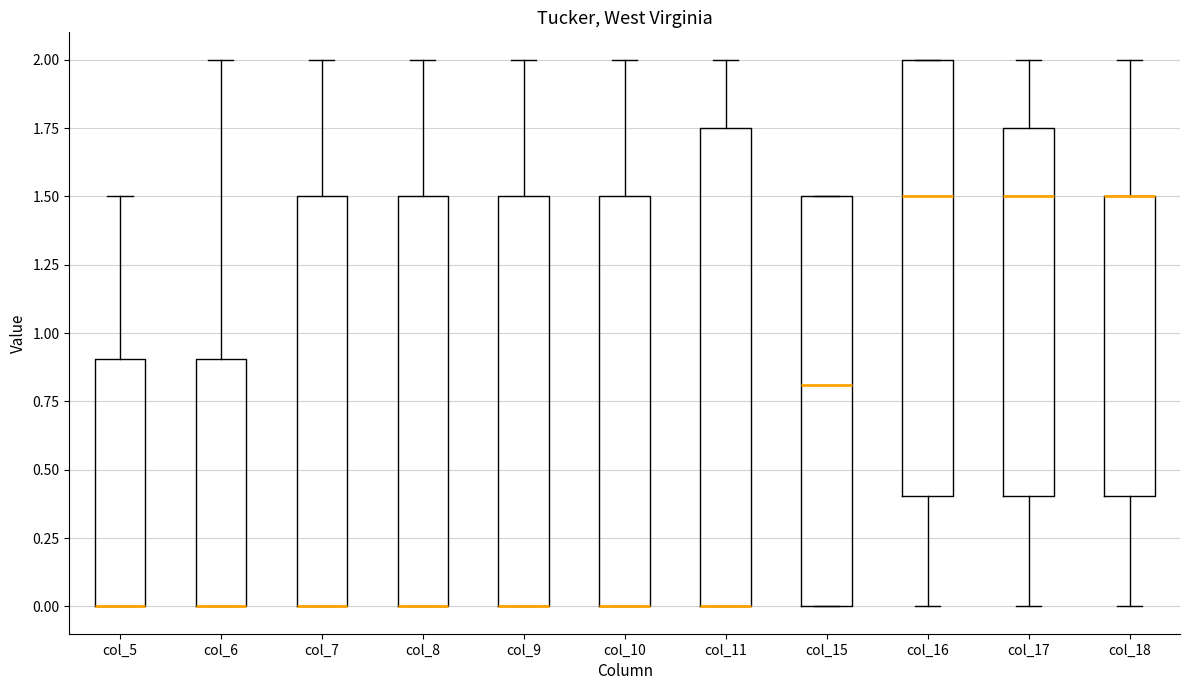

Where does the lower whisker of the box for col_17 end on the y-axis? The values are not printed on the chart, so give them approximately, as read against the axis.

0.00